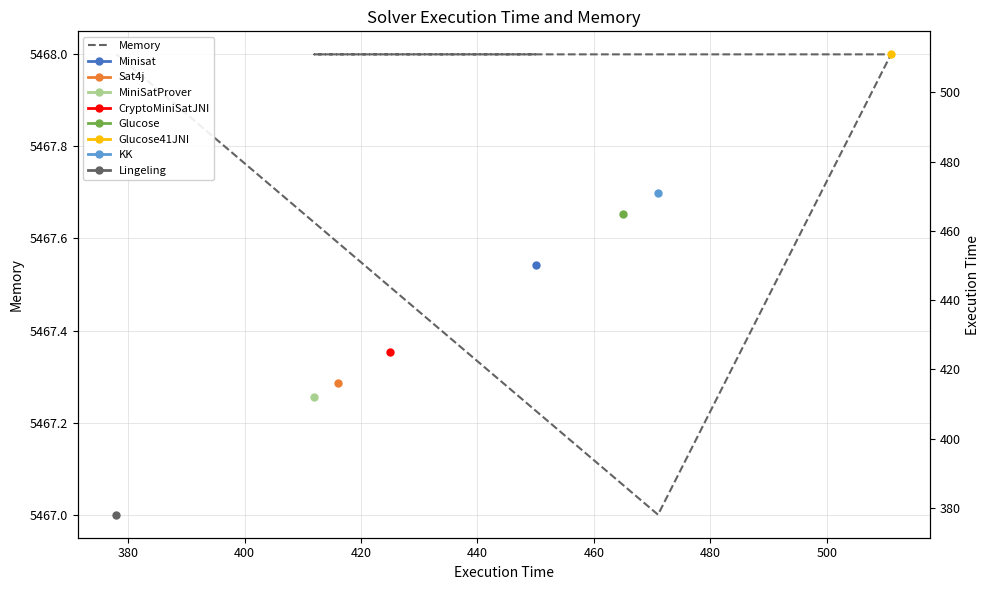

Is this an area chart (filled region under the line)?

No